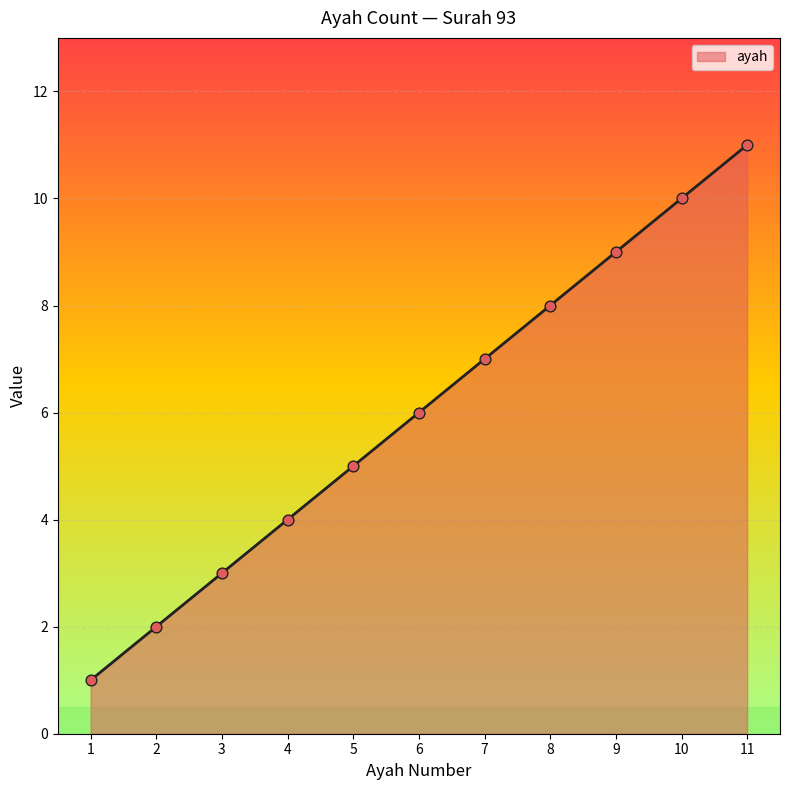

What is the ratio of the value at 2 to the value at 1?

2.0